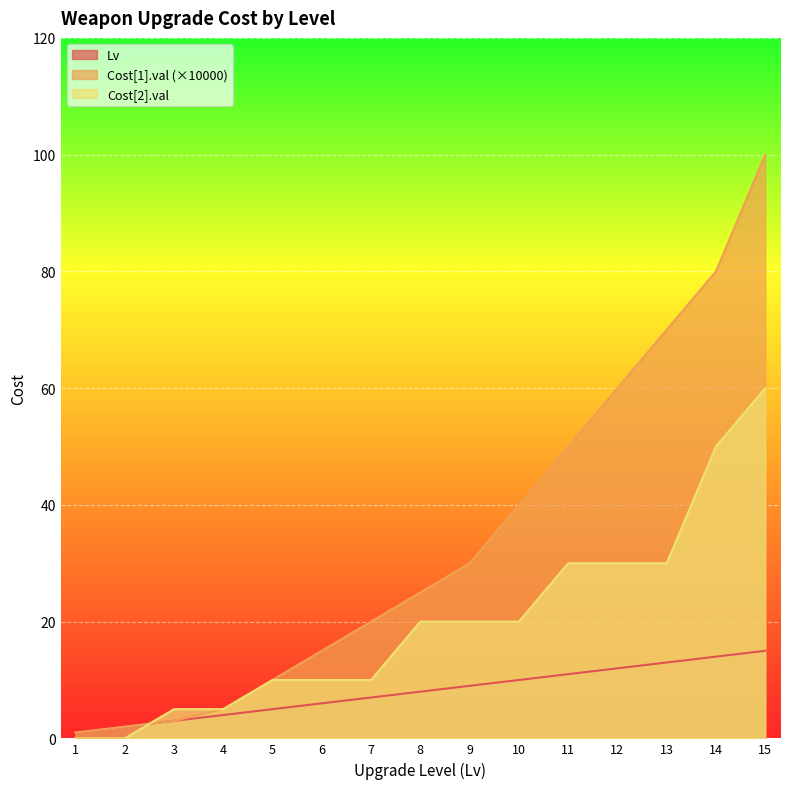

Count the number of data series in this chart.

3